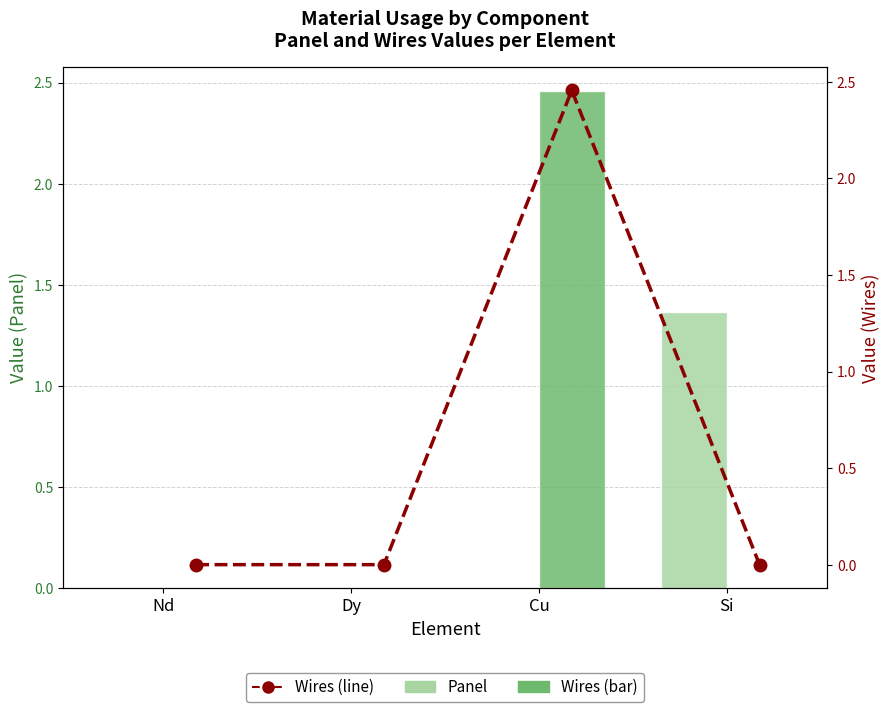

What position from the left is Cu?

3